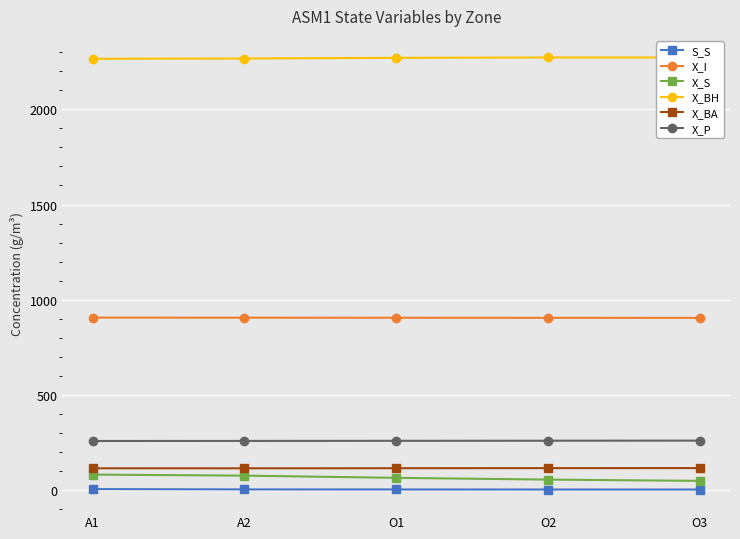

What is the label of the 5th point from the left?

O3